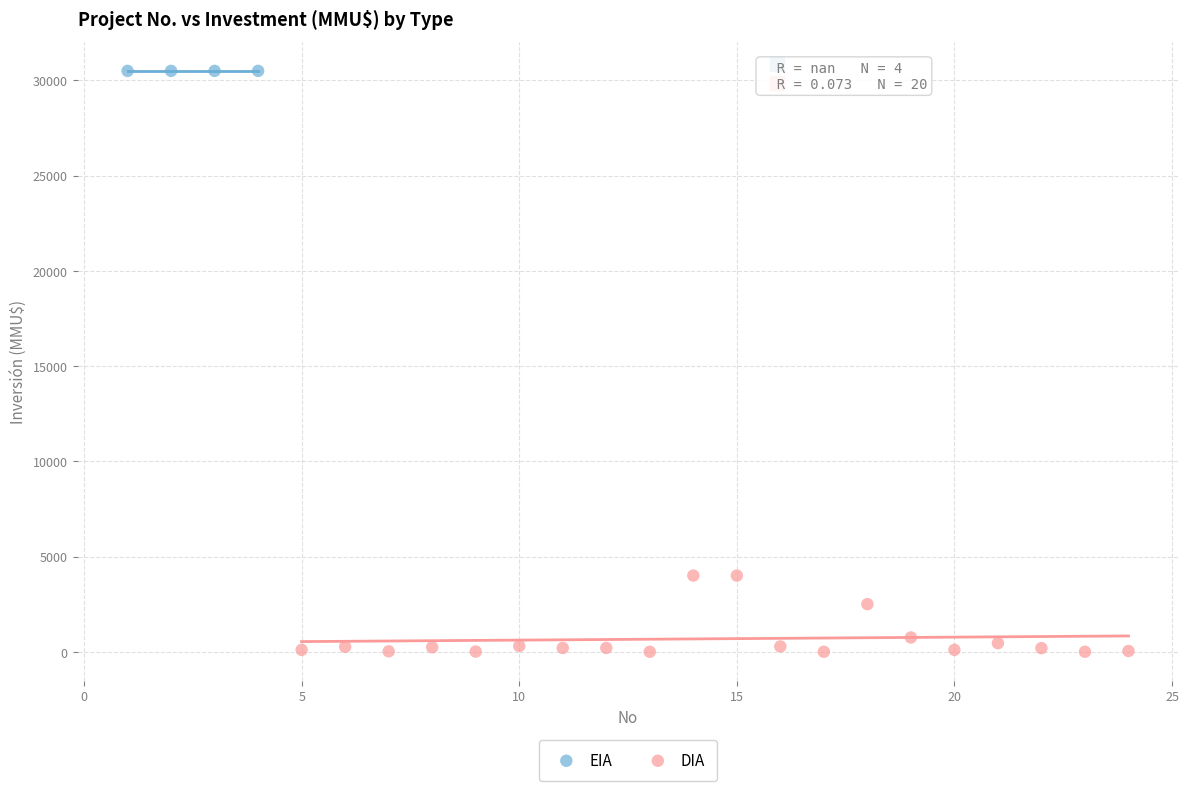

Which series contains the highest Y value?

EIA